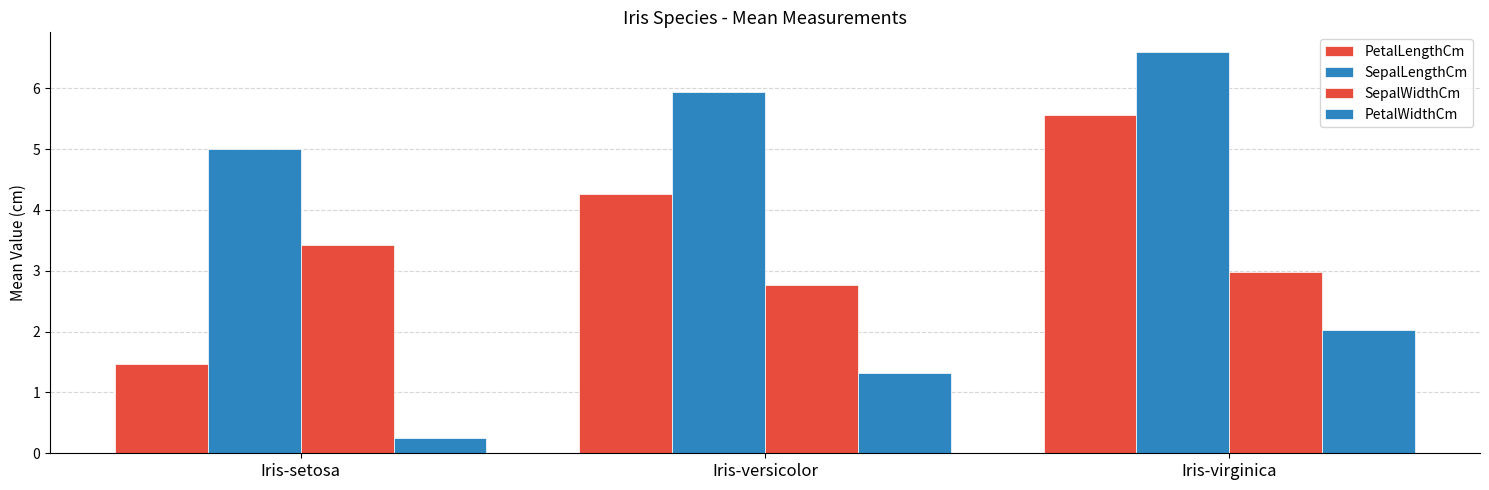

What is the difference between the maximum and minimum values in the SepalWidthCm series?

0.6